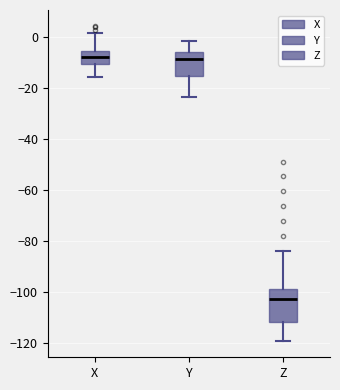

Reading left to right, transcribe this box plot: for each box, give where its median line is, the range the box spans, and where its two whiskers end, as read against the y-axis. The values are not printed on the chart, so give them approximately, as read against the axis.

X: median -8, box -10 to -6, whiskers -16 to 2
Y: median -8, box -16 to -6, whiskers -24 to -2
Z: median -102, box -112 to -98, whiskers -120 to -84